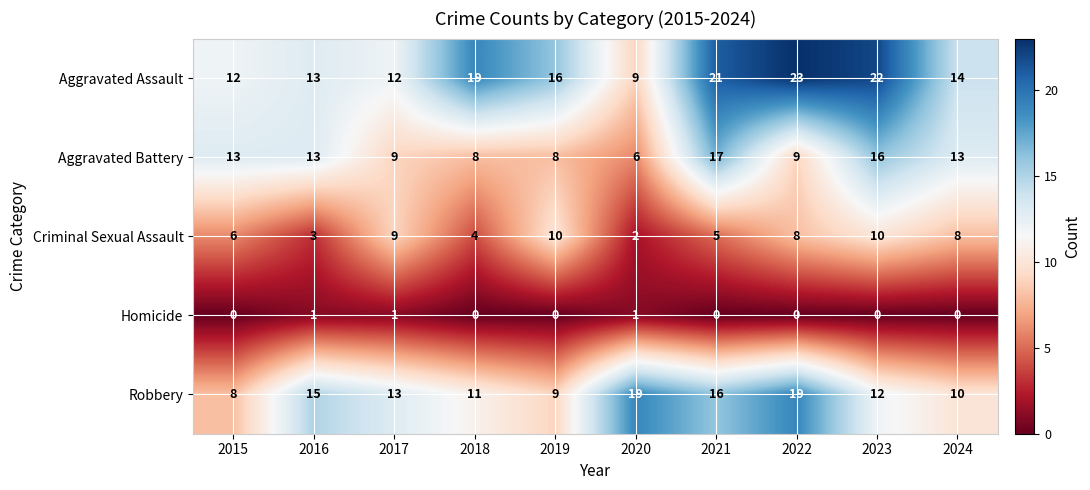

At which category does the chart reach its peak across all series?

2022